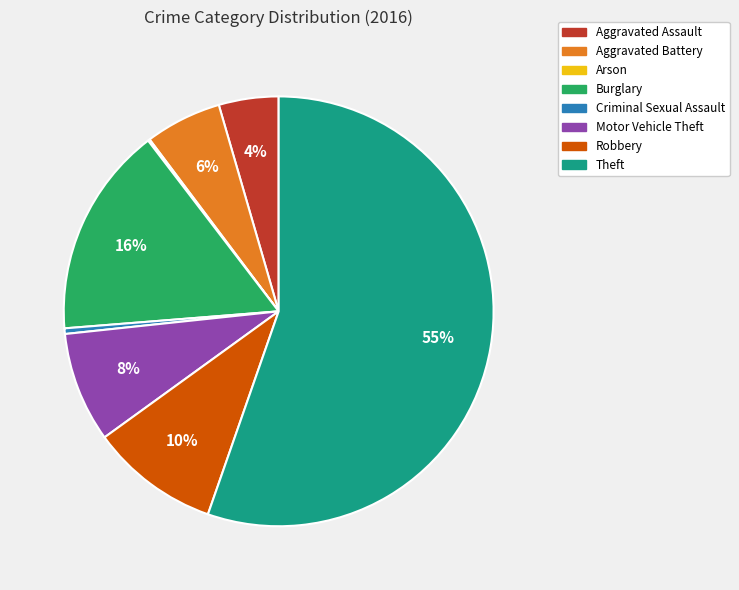

To the nearest percent, what portion does Motor Vehicle Theft represent?

8%